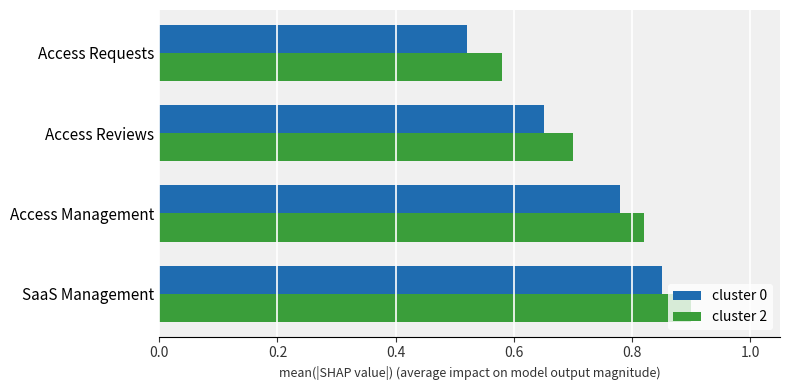

What is the difference between the cluster 0 values at Access Requests and Access Management?

0.3